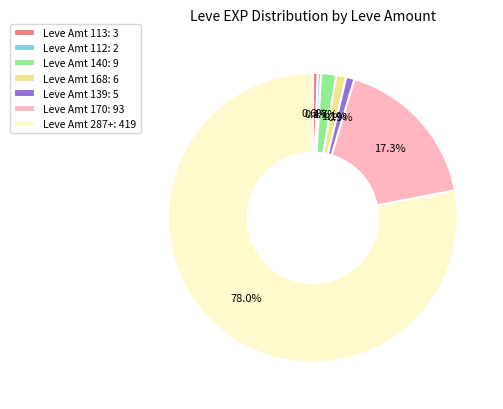

Do Leve Amt 139: 5 and Leve Amt 113: 3 together represent more than half of the pie?

No